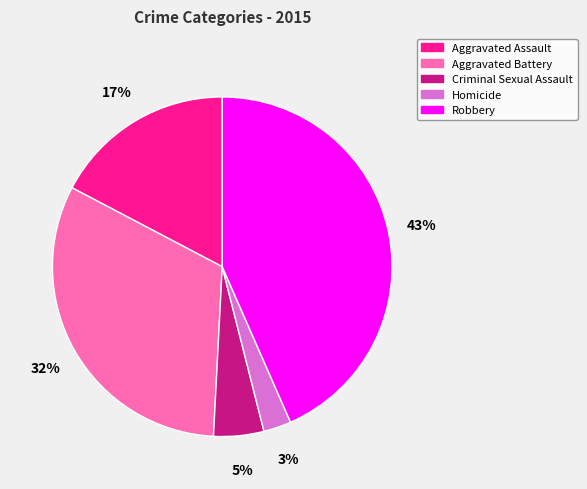

What is the smallest slice in the pie chart?

Homicide